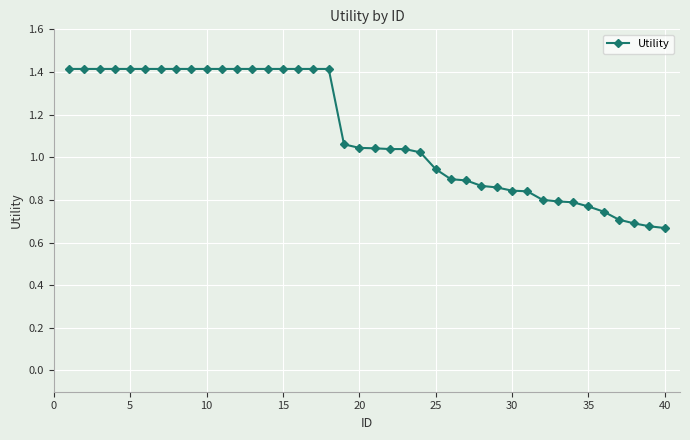

What is the sum of all values?

44.5